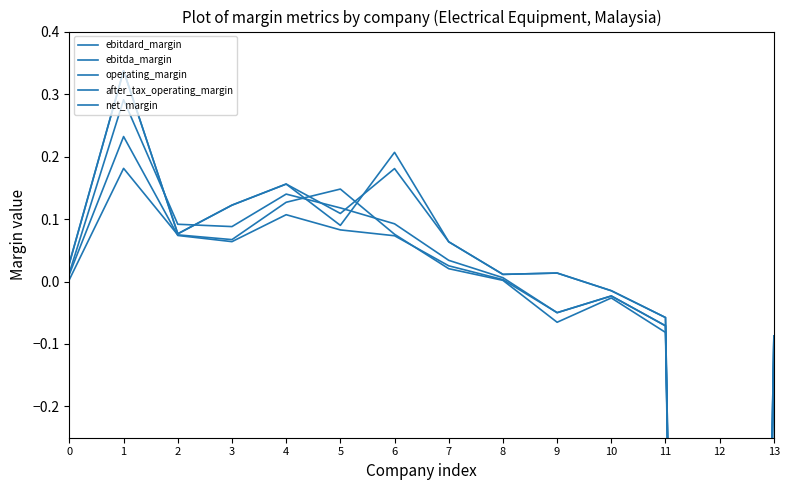

True or false: ebitda_margin and net_margin cross at least once.

True